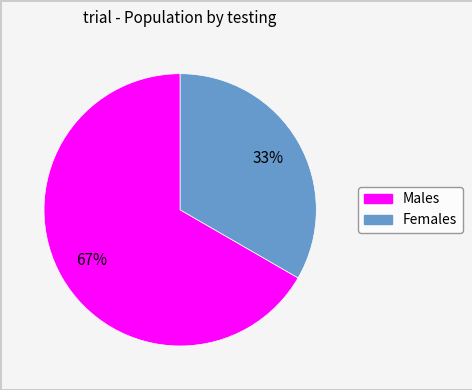

Is there a majority slice in this chart?

Yes